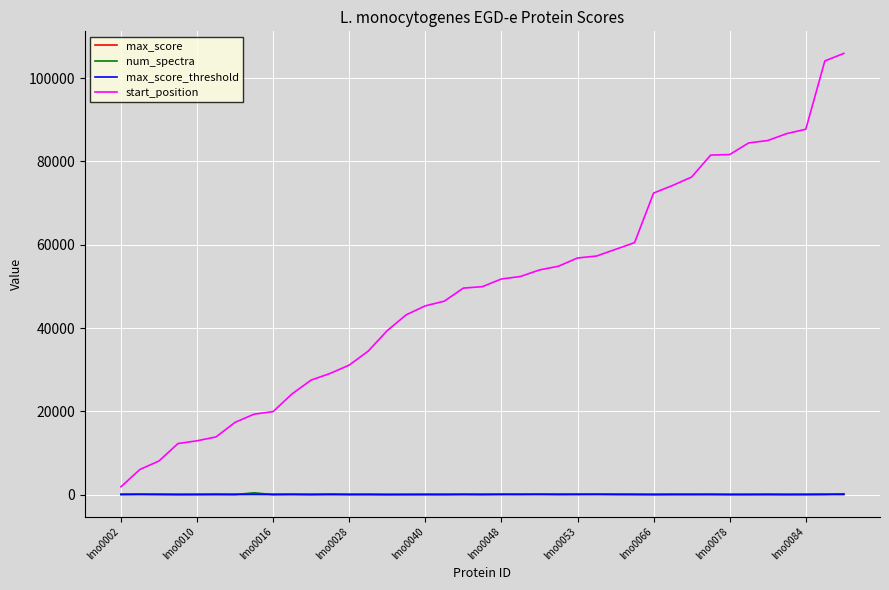

What is the greatest value displayed?

105951